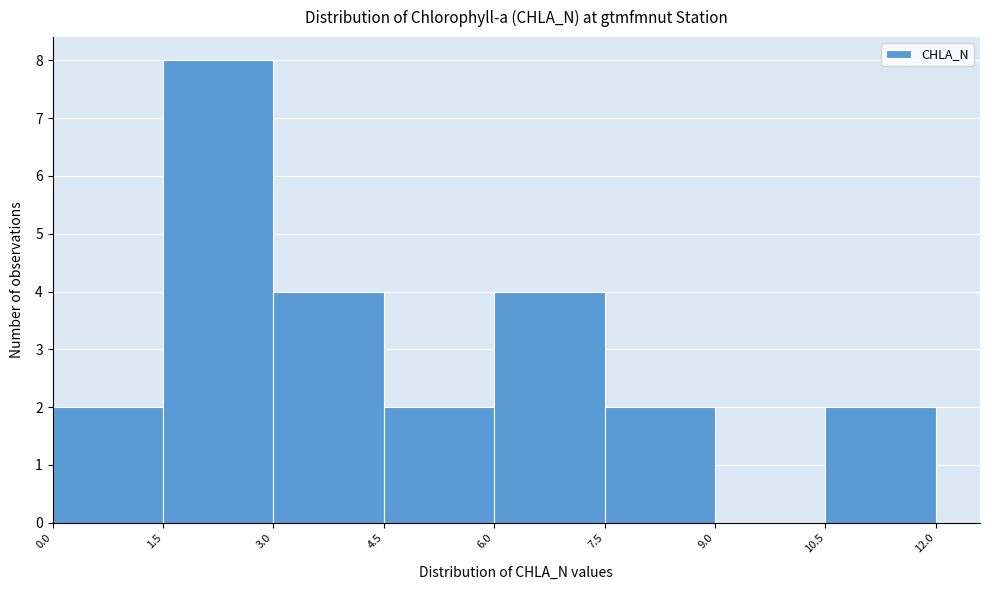

Reading left to right, transcribe this chart: for each bar, give the range it covers on the x-axis and its height. The values are not printed on the chart, so give them approximately, as read against the axis.

0.0 to 1.5: 2
1.5 to 3.0: 8
3.0 to 4.5: 4
4.5 to 6.0: 2
6.0 to 7.5: 4
7.5 to 9.0: 2
9.0 to 10.5: 0
10.5 to 12.0: 2